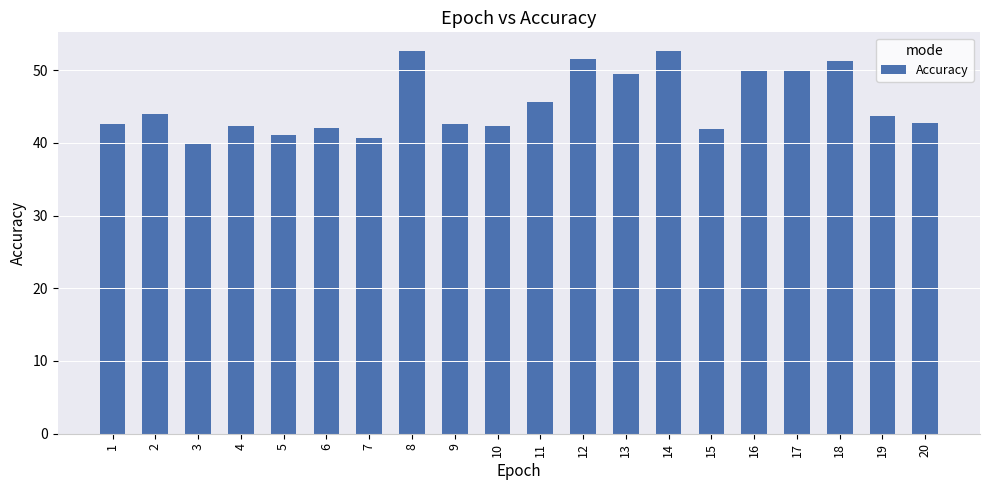

What is the minimum value shown in the chart?

39.9